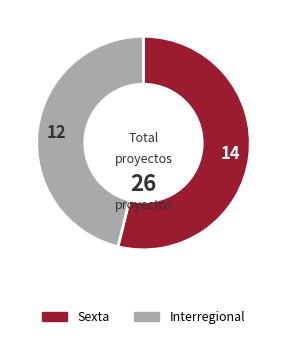

How many segments does this pie chart have?

2